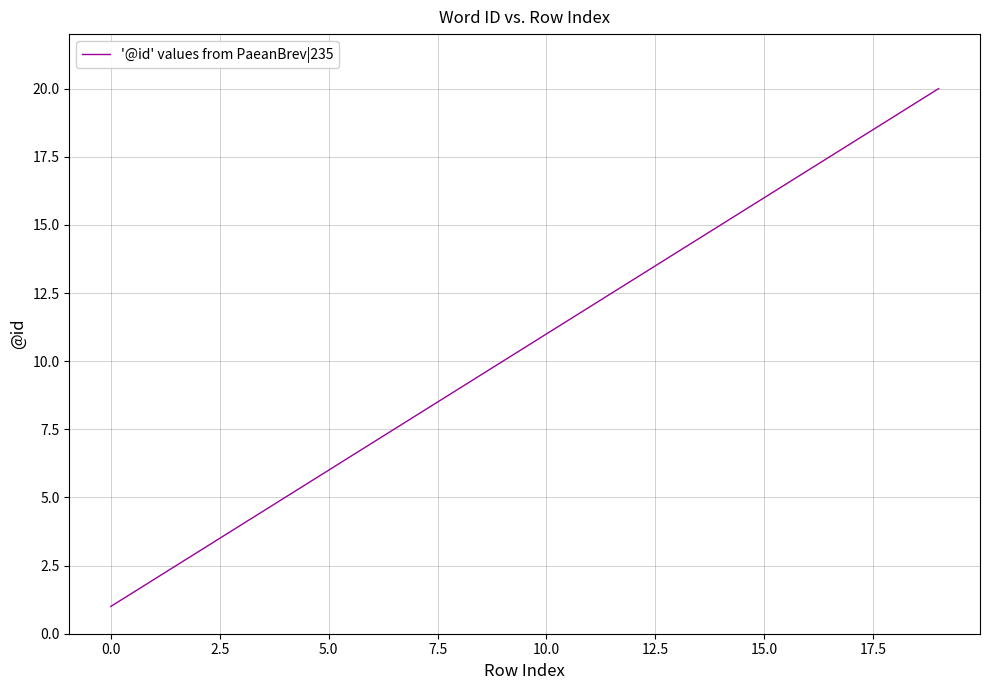

Reading right to left, extract all data points from this chart.

20	19	18	17	16	15	14	13	12	10	9	8	7	6	5	4	3	2	1